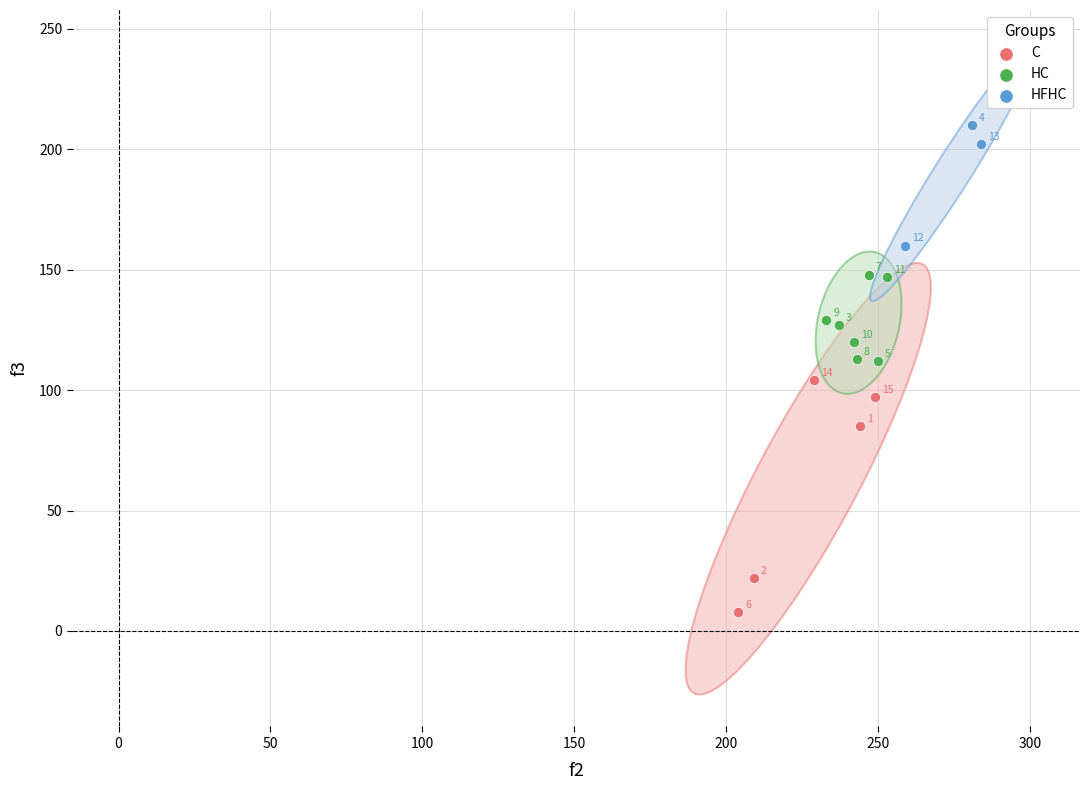

Which series has the widest spread of Y values?

C